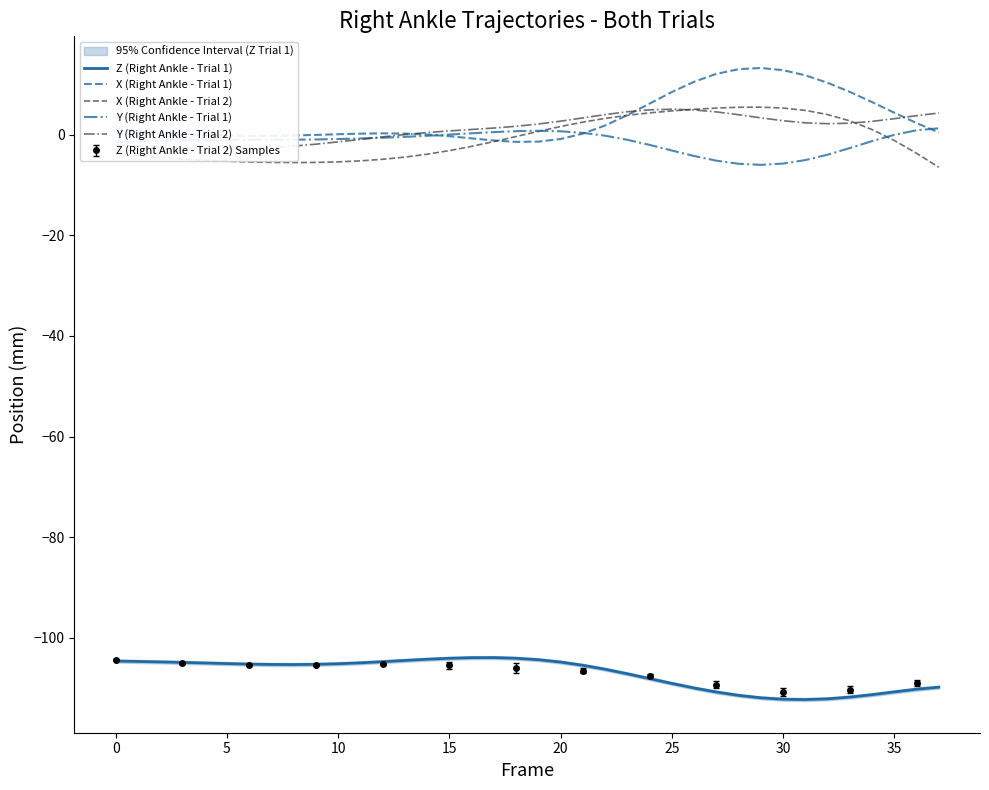

At 21, list the series in order from largest to smallest.

Y (Right Ankle - Trial 2), X (Right Ankle - Trial 2), Y (Right Ankle - Trial 1), X (Right Ankle - Trial 1), Z (Right Ankle - Trial 1)